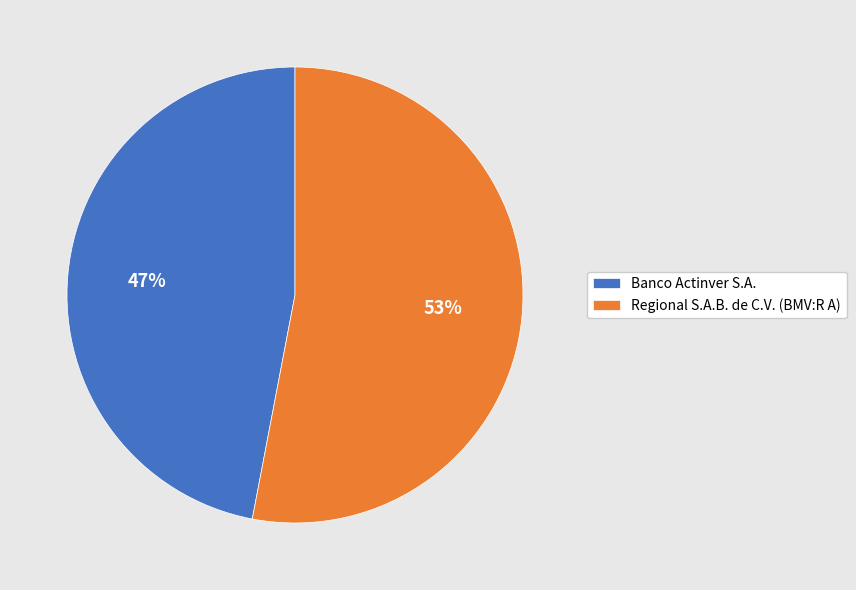

Is Regional S.A.B. de C.V. (BMV:R A) the majority of the pie?

Yes